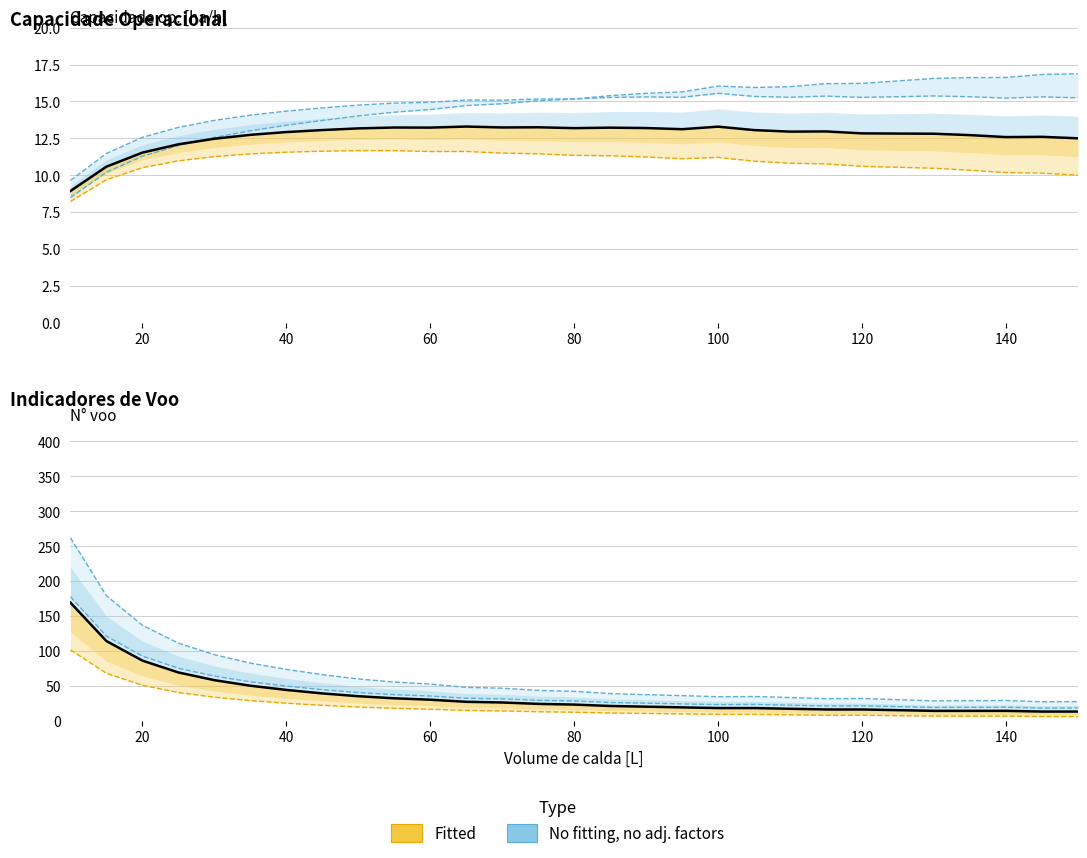

Is the value of Capacidade op. [ha/h] at 140 greater than the value of Tempo util [h] at 40?

No